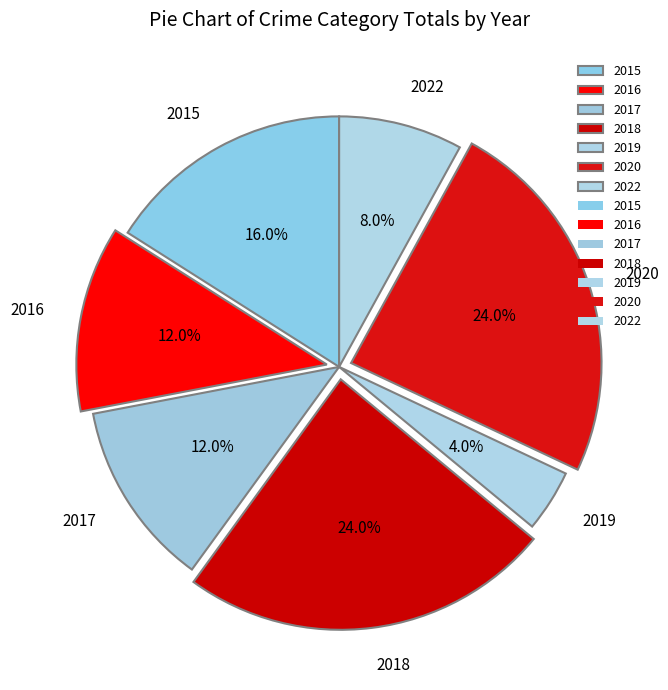

Does any single category account for the majority?

No